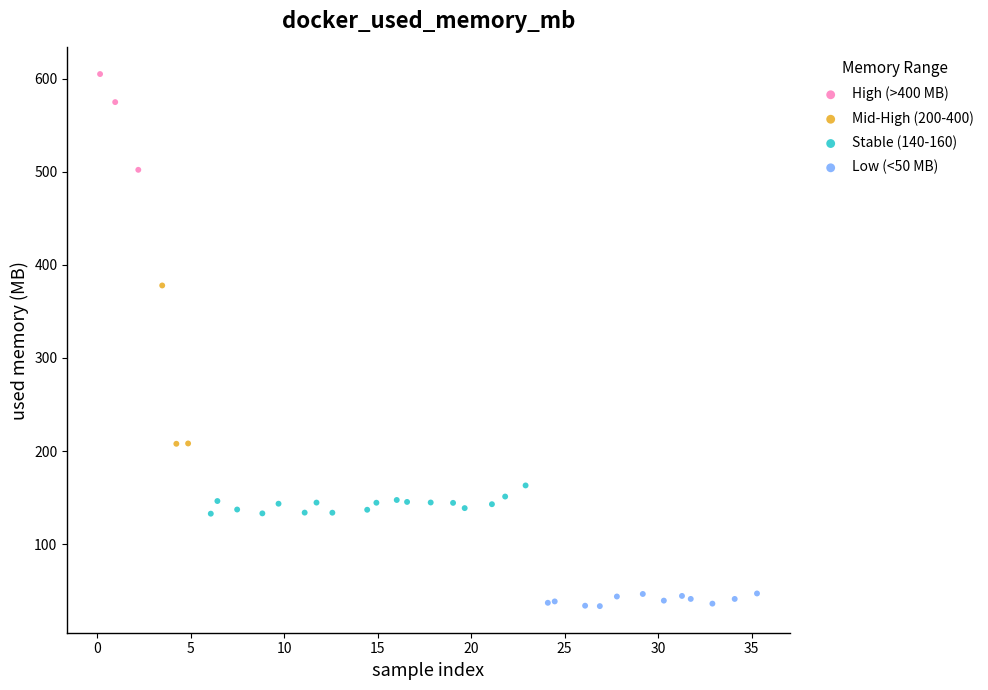

Which series has the largest Y range (max minus min)?

Mid-High (200-400)